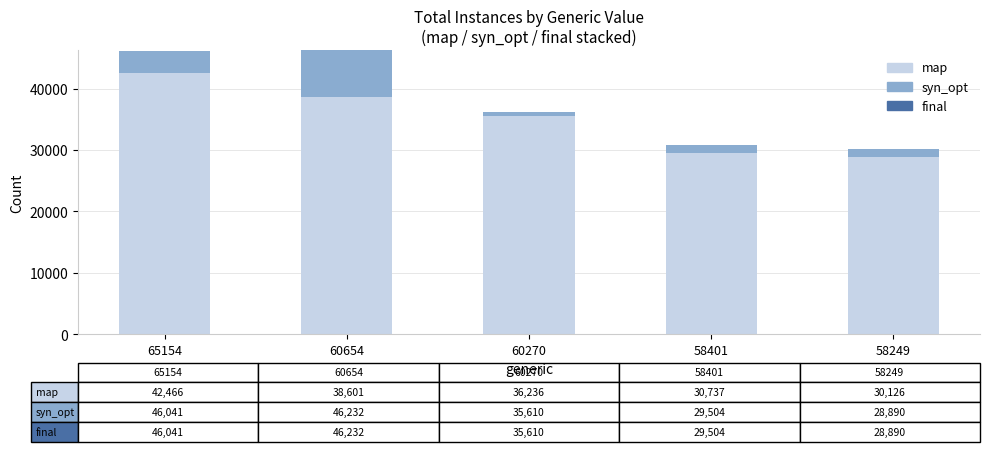

How many distinct data groups are displayed?

3